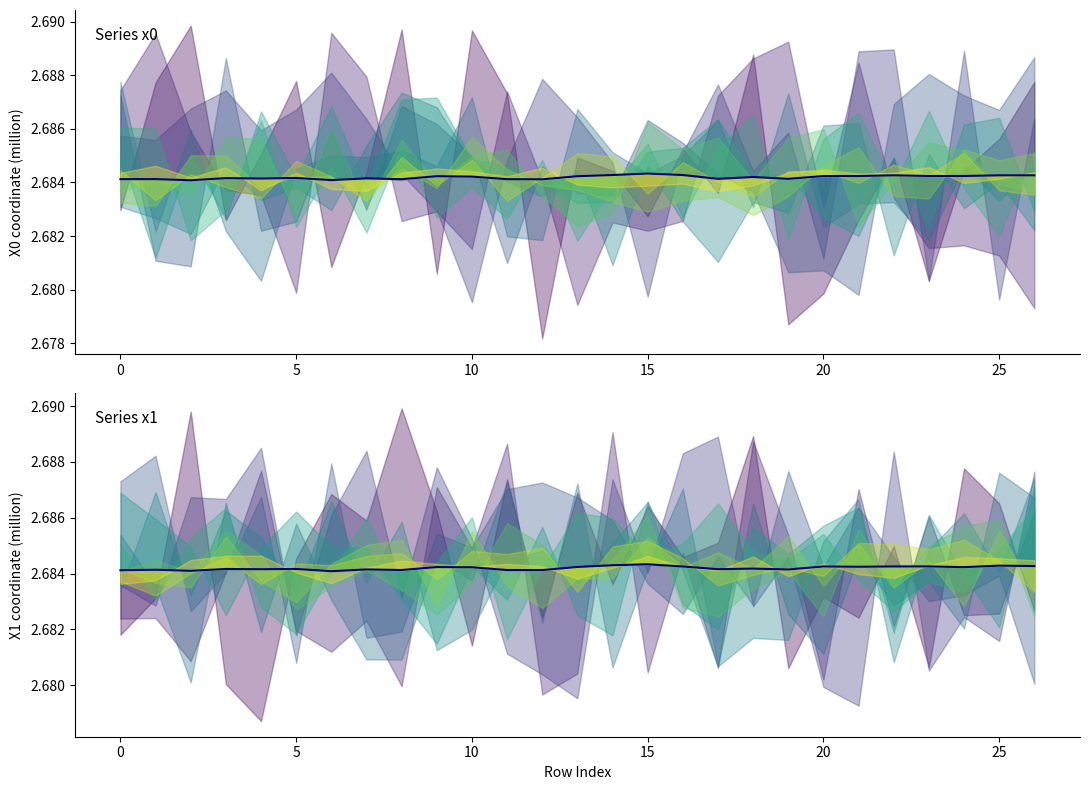

How many intersections are there between x1 and x0?

14